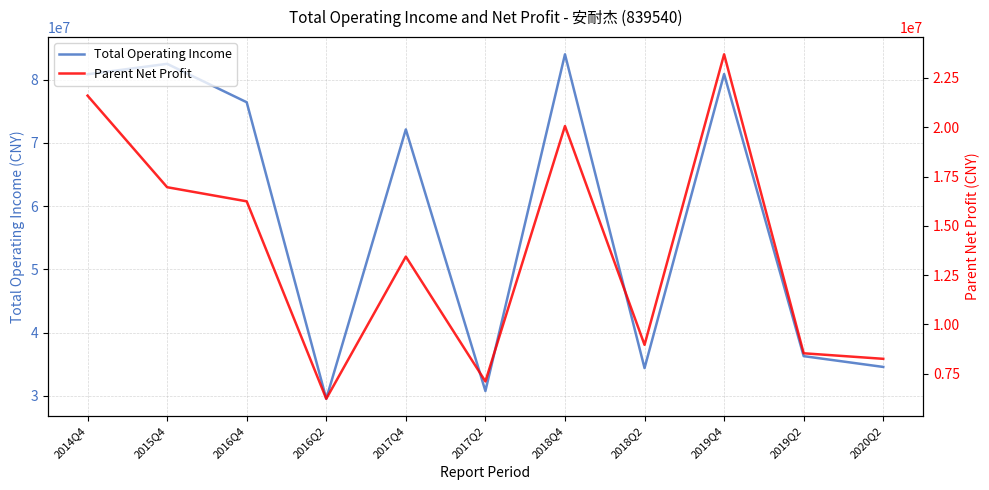

Which series has the largest total across all categories?

Total Operating Income